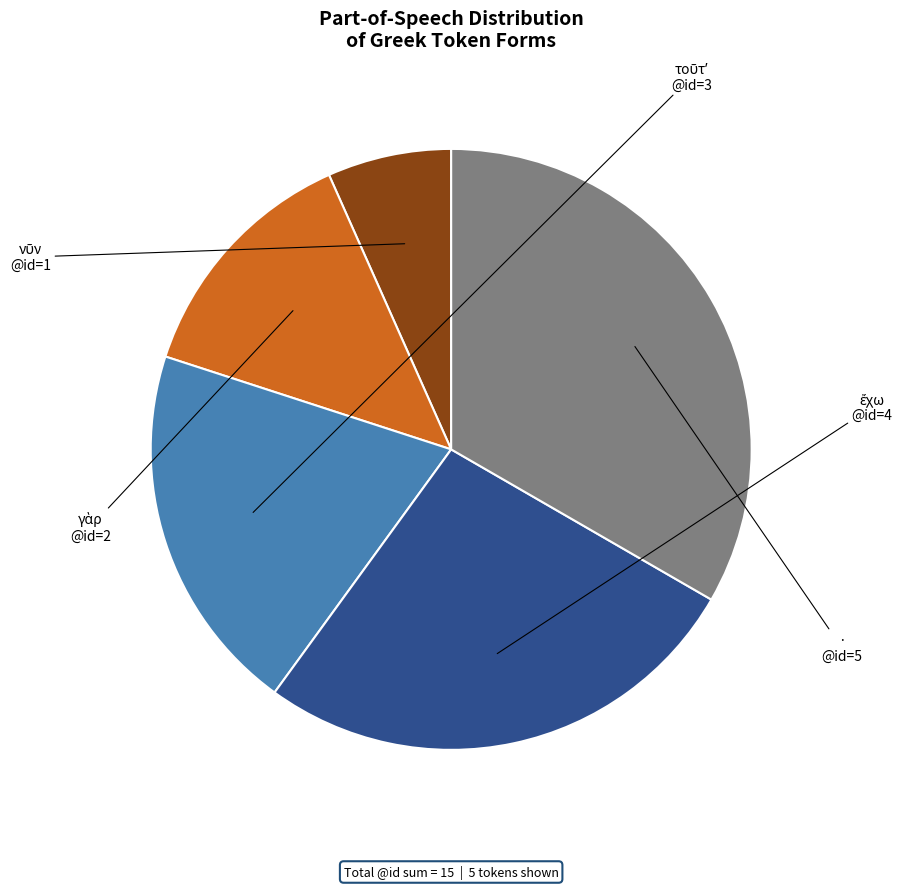

Is there any slice that represents more than half of the pie?

No